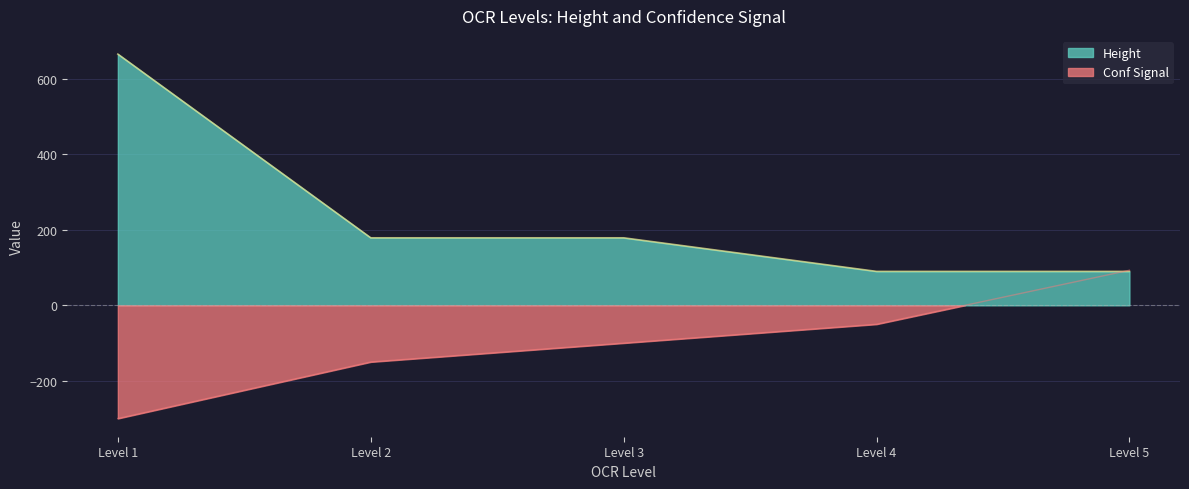

What is the minimum value for Height?

90